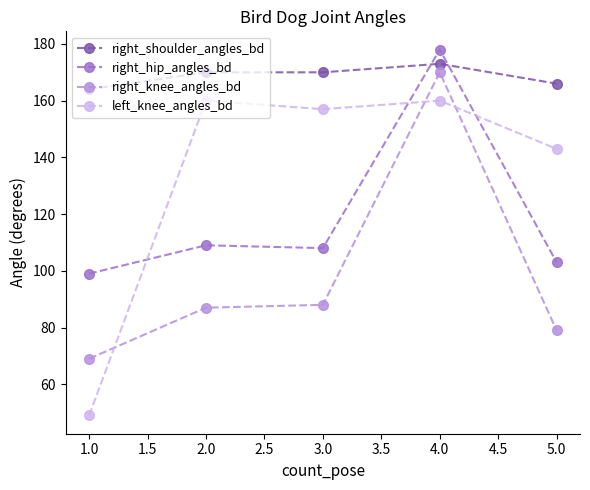

What is the average value of the right_shoulder_angles_bd series?

169